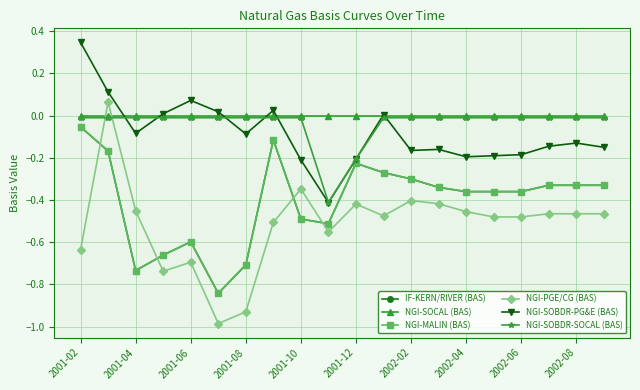

Rank the categories by NGI-SOCAL (BAS) value from lowest to highest.

2001-02, 2001-04, 2001-06, 2001-08, 2001-10, 2001-12, 2002-02, 2002-04, 2002-06, 2002-08, 10, 11, 12, 13, 14, 15, 16, 17, 18, 19